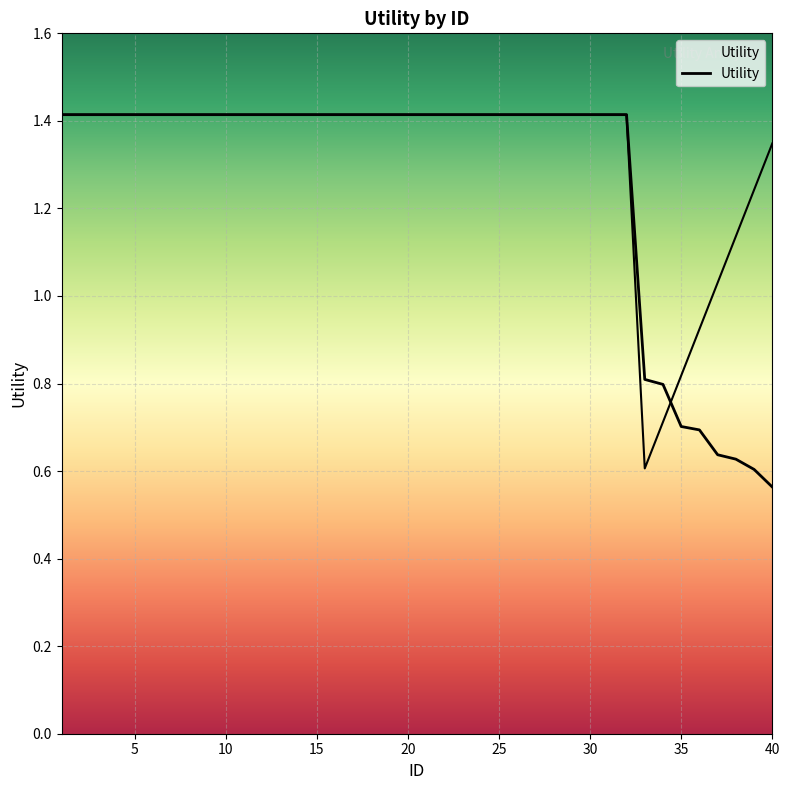

List the labels in order of value, smallest first.

40, 39, 38, 37, 36, 35, 34, 33, 1, 2, 3, 4, 5, 6, 7, 8, 9, 10, 11, 12, 13, 14, 15, 16, 17, 18, 19, 20, 21, 22, 23, 24, 25, 26, 27, 28, 29, 30, 31, 32